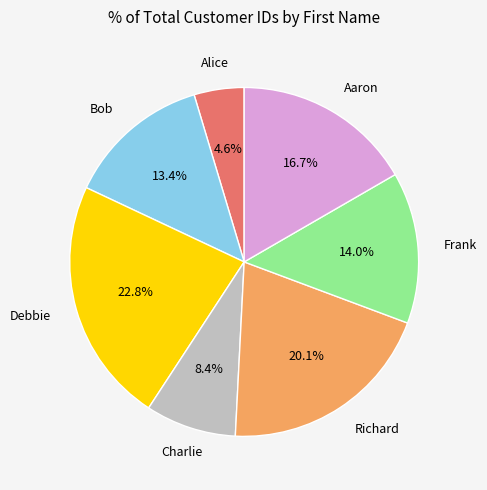

Does any single category account for the majority?

No